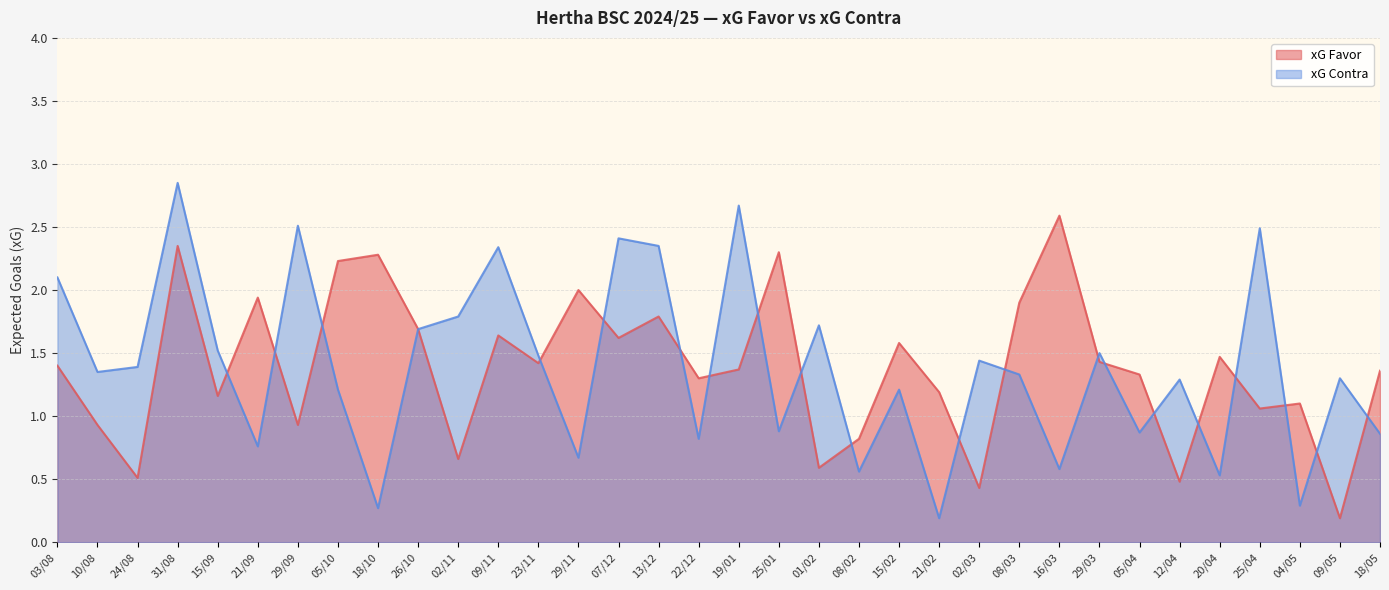

True or false: xG Favor and xG Contra cross at least once.

True